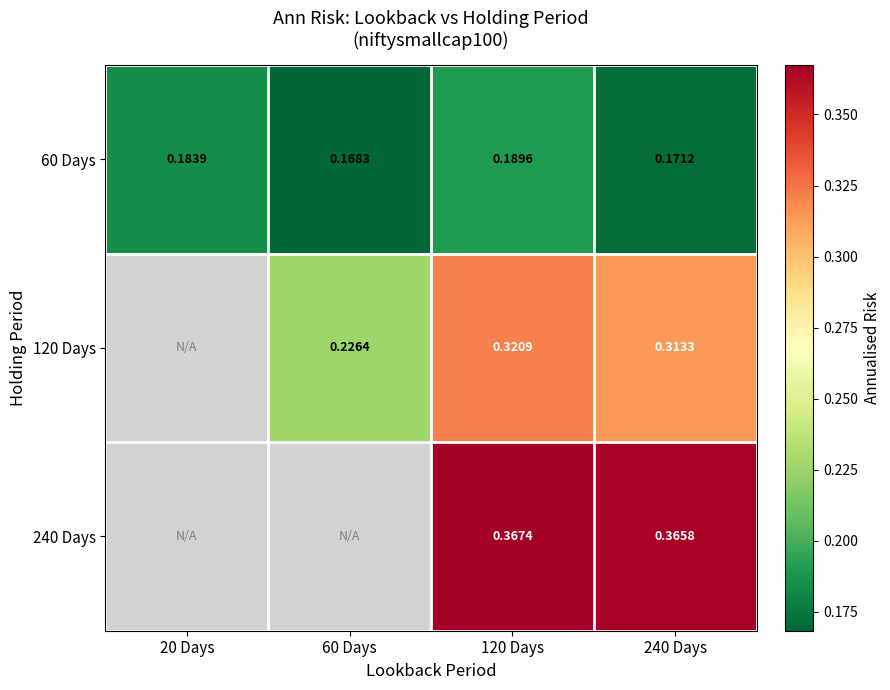

Is the value of 60 Days at 20 Days greater than the value of 120 Days at 60 Days?

No